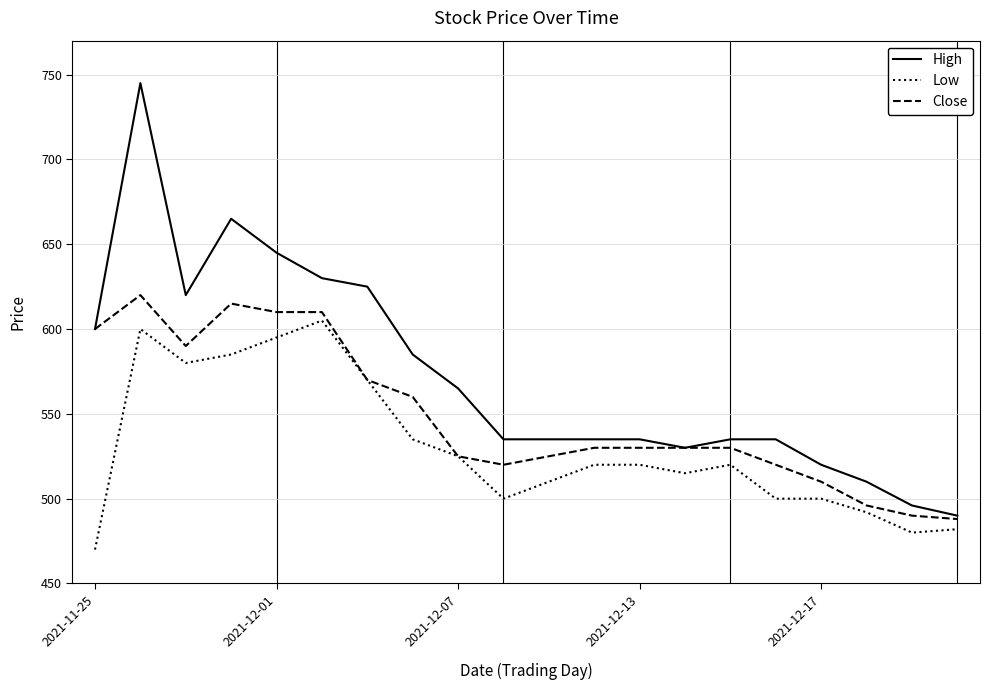

Which series has the largest total across all categories?

High